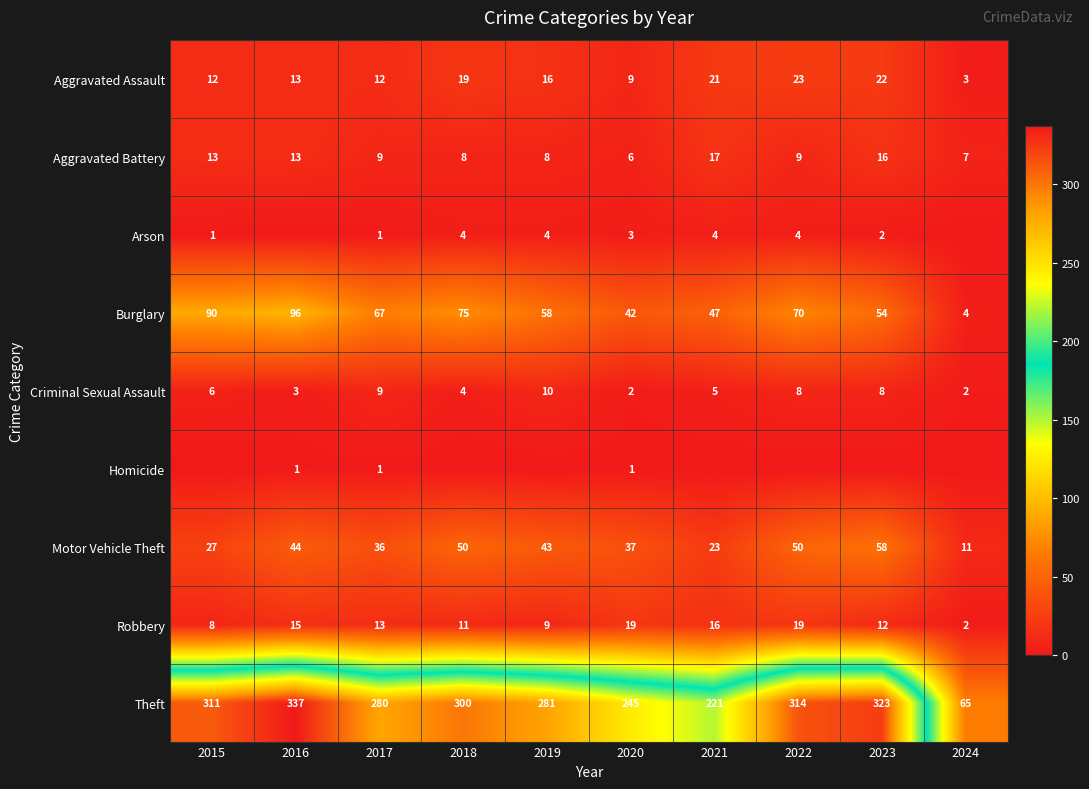

Is the value of Aggravated Battery at 2021 greater than the value of Arson at 2015?

Yes